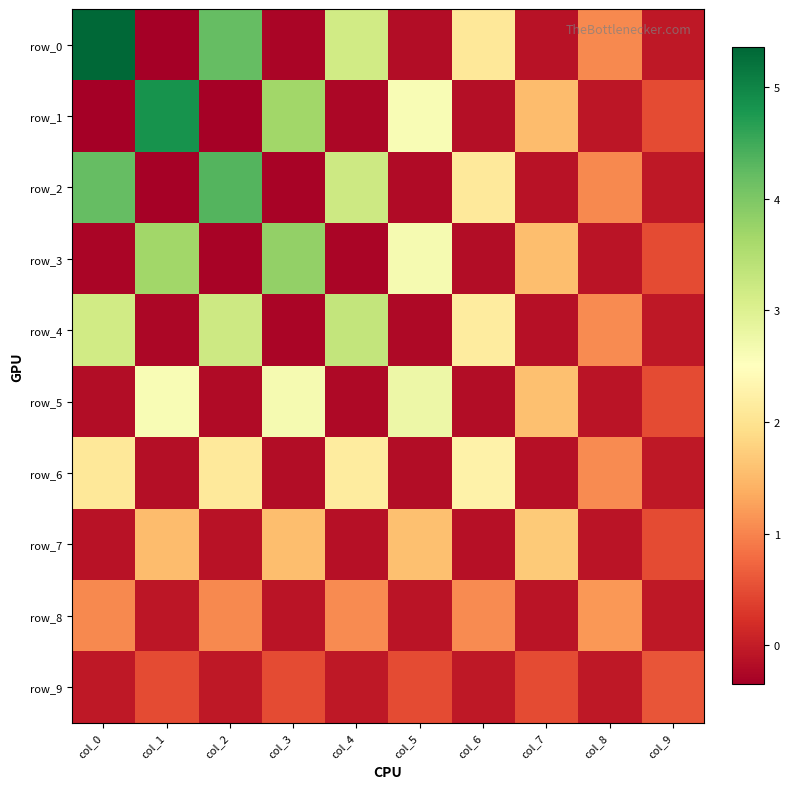

The value of row_8 at col_0 is 1.0. True or false?

True